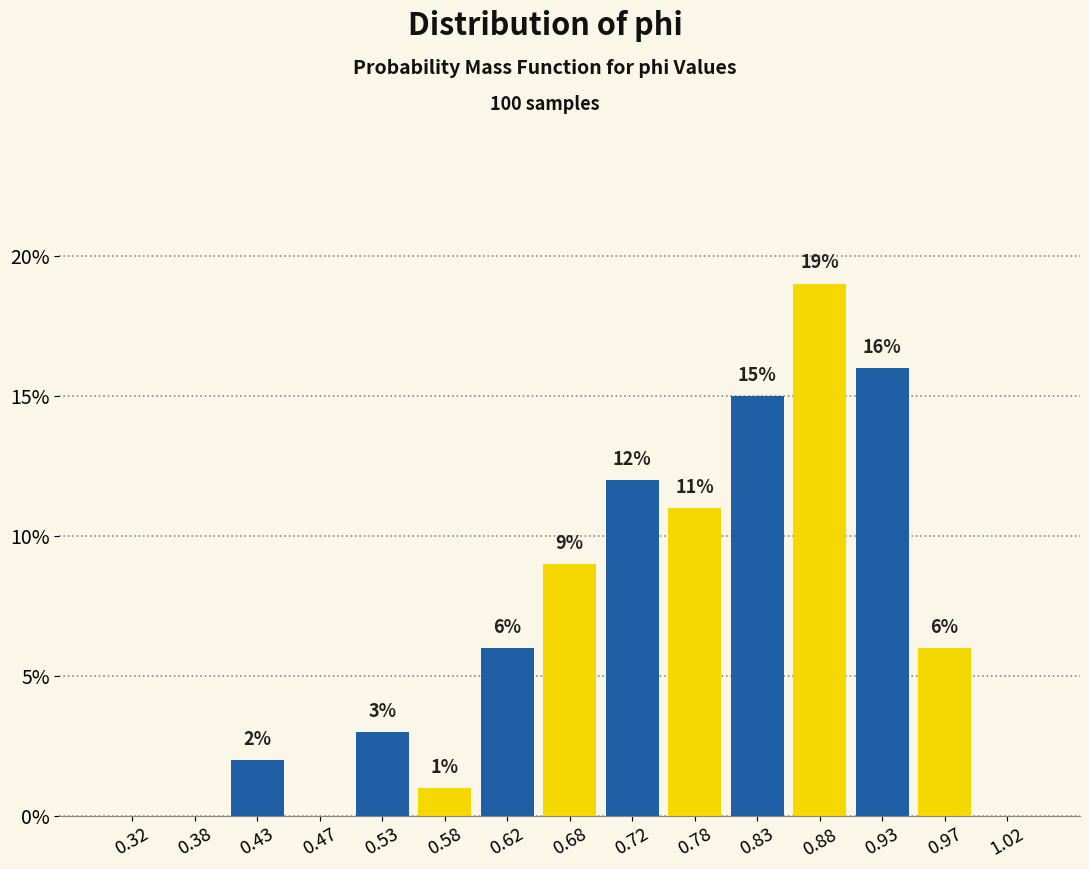

Over which range of the x-axis is the bar tallest?

0.85 to 0.90